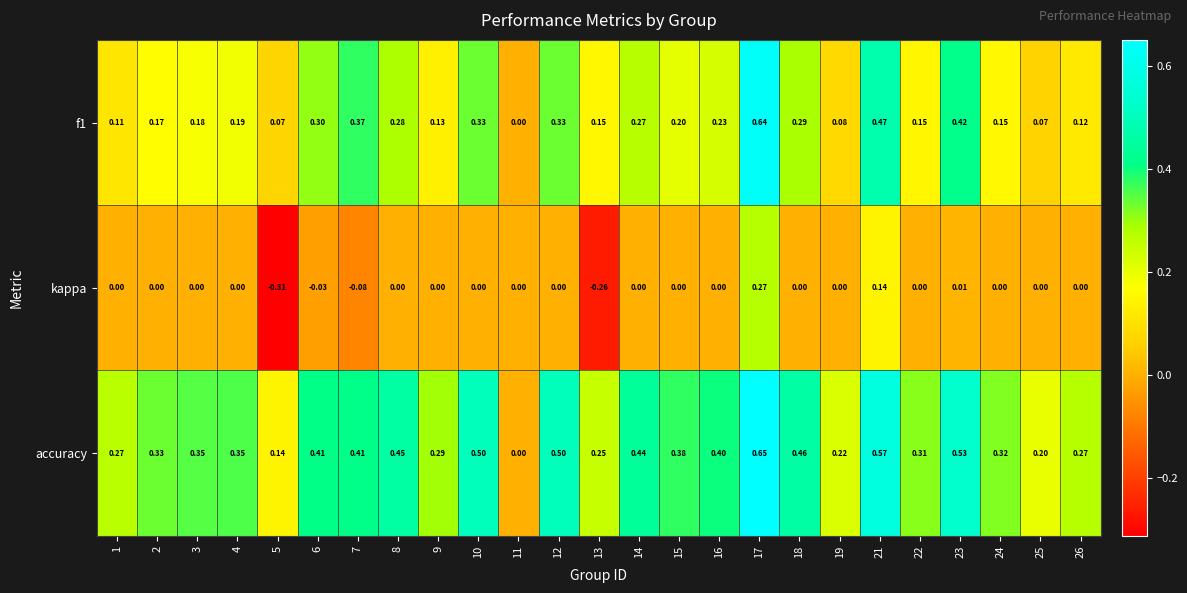

At 6, list the series in order from largest to smallest.

accuracy, f1, kappa